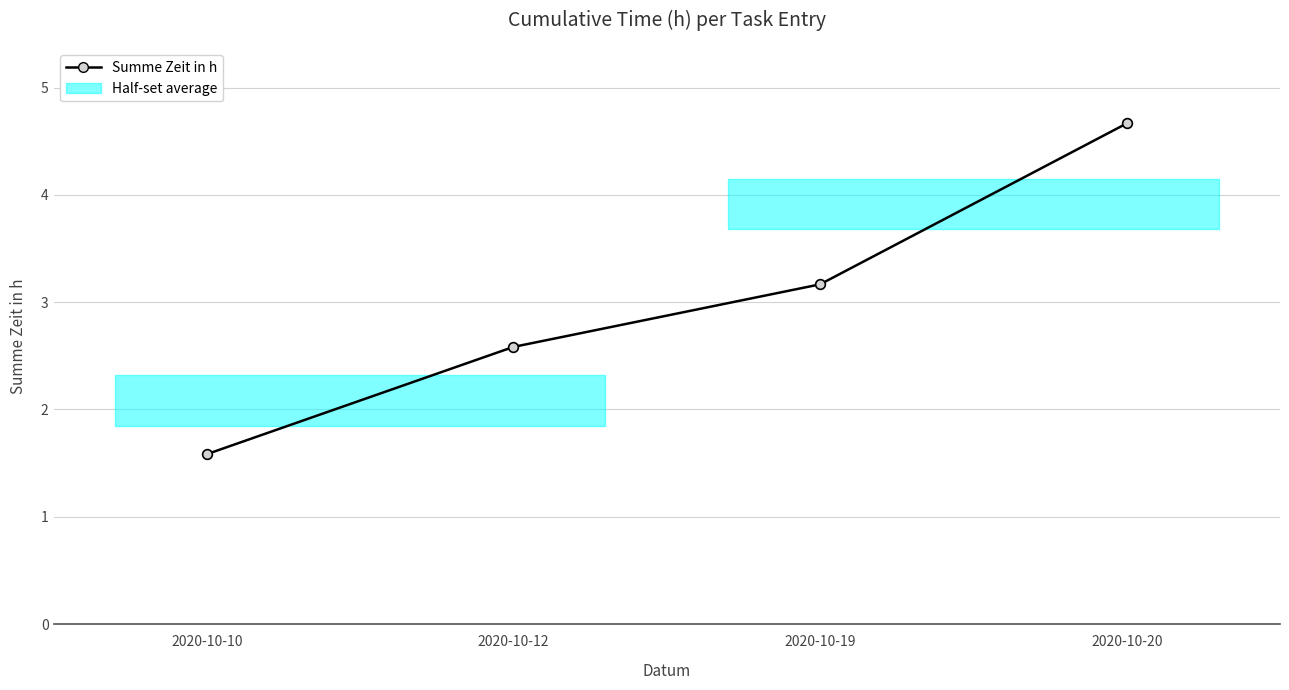

Does the chart display data point markers on the line(s)?

Yes